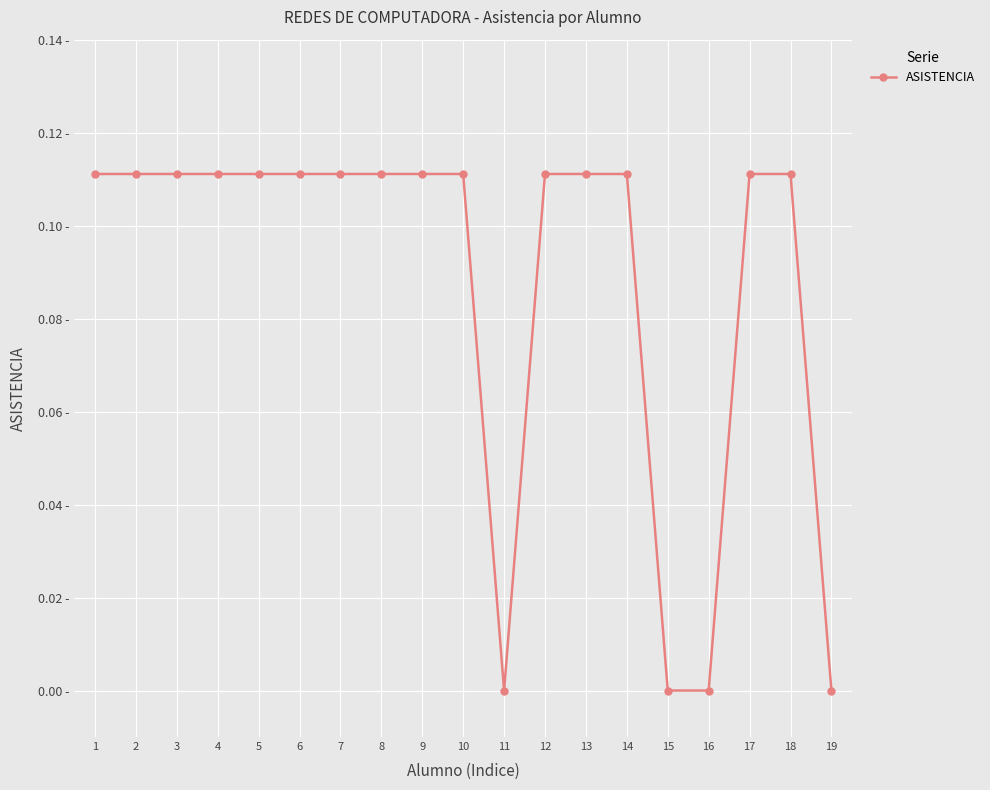

Is this an area chart (filled region under the line)?

No